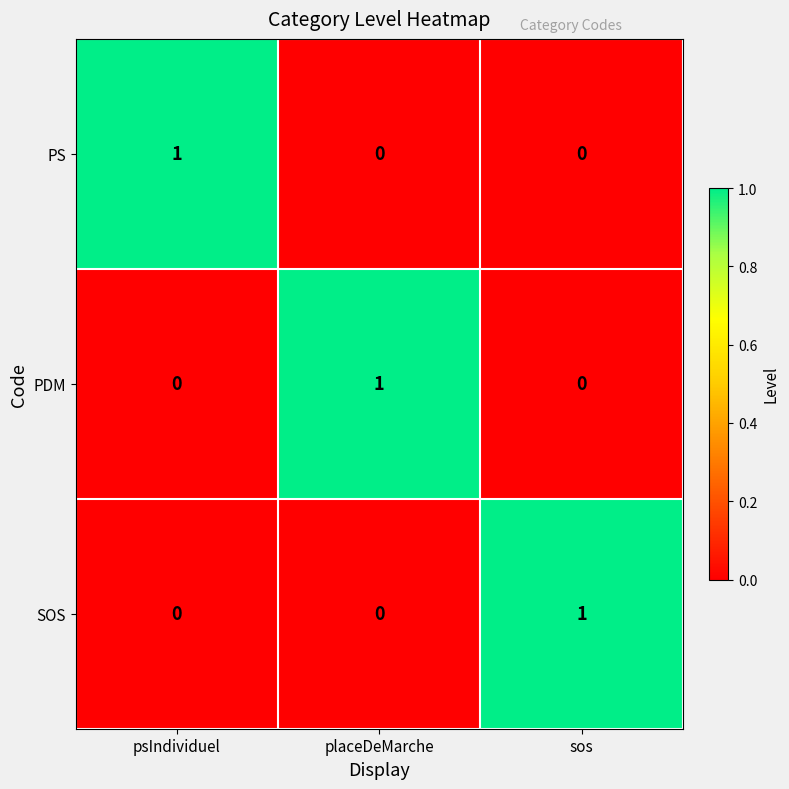

Count the PDM values in the range 0 to 1.

3